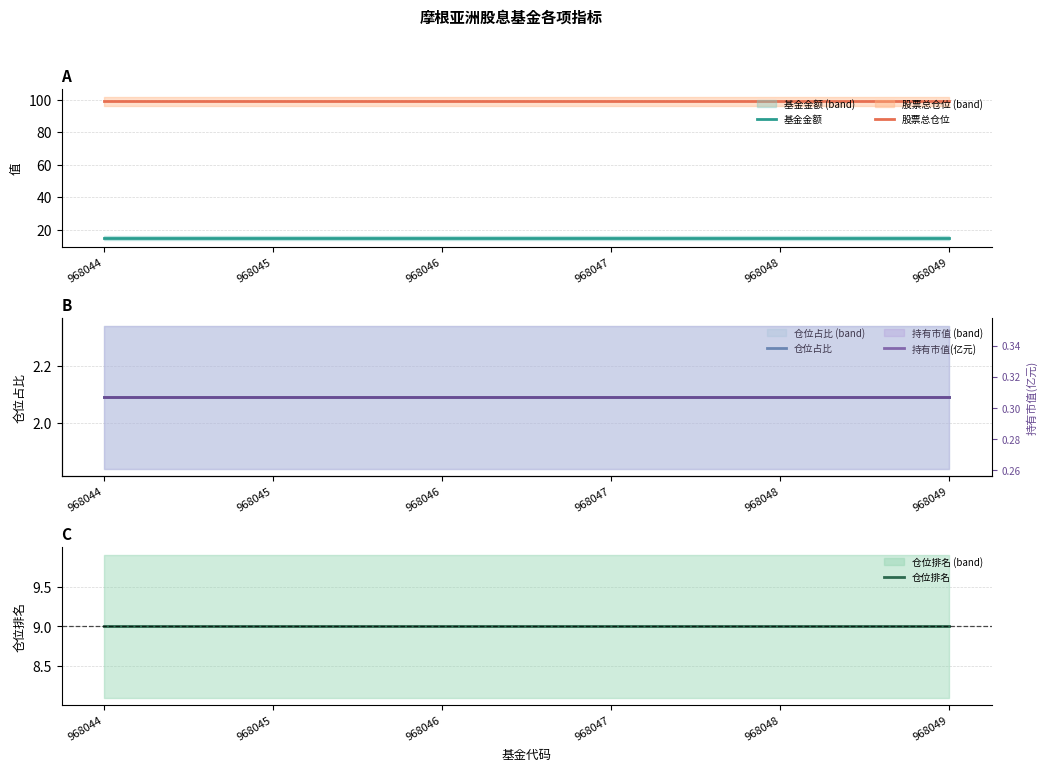

Rank the categories by 仓位排名 value from lowest to highest.

968044, 968045, 968046, 968047, 968048, 968049